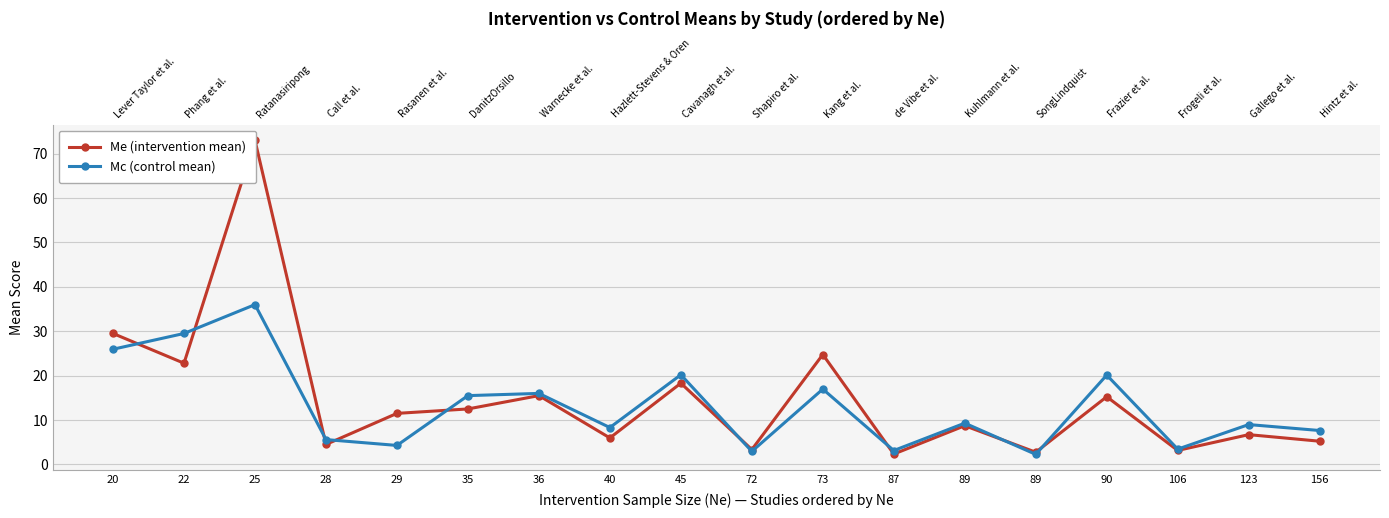

Between 89 and 89, which series saw the biggest shift?

Mc (control mean)